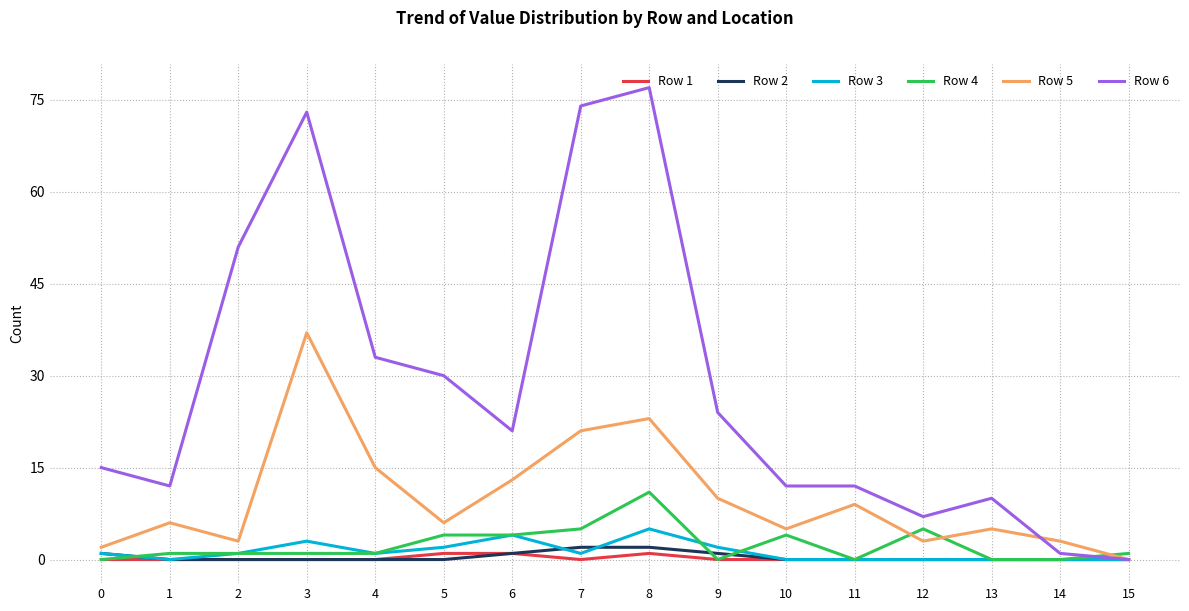

Which series has the largest range (max minus min)?

Row 6